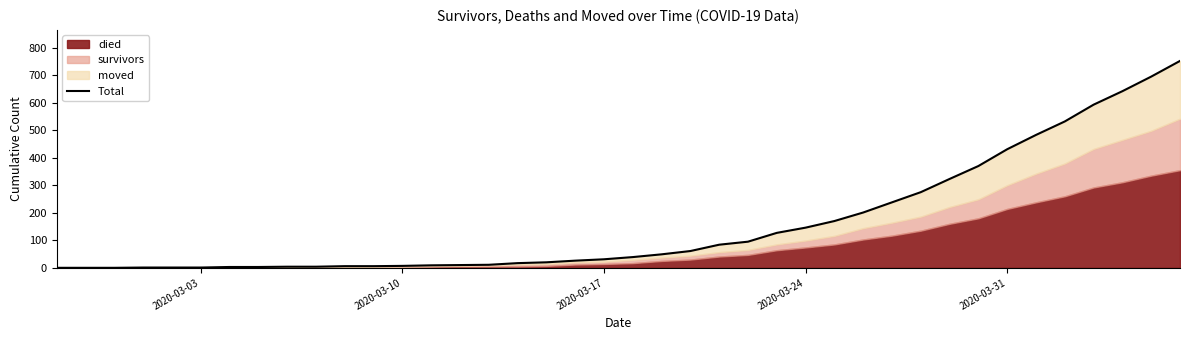

What is the difference between the maximum and minimum values?

752